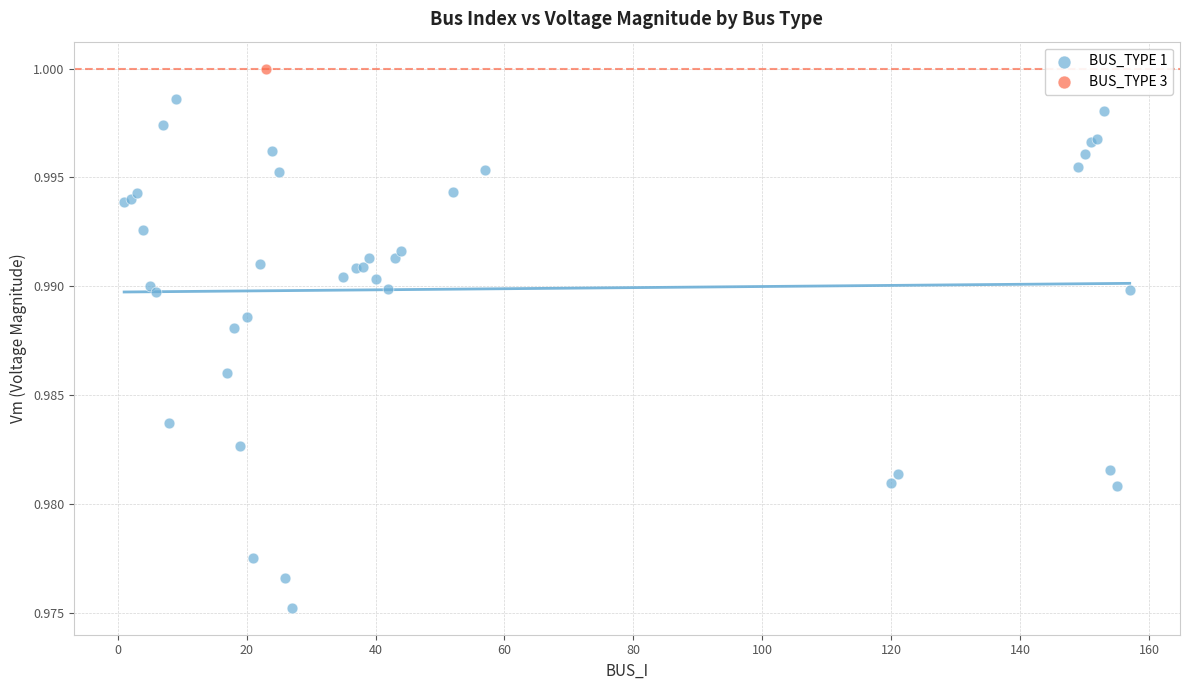

What are all the series names shown in the legend?

BUS_TYPE 1, BUS_TYPE 3